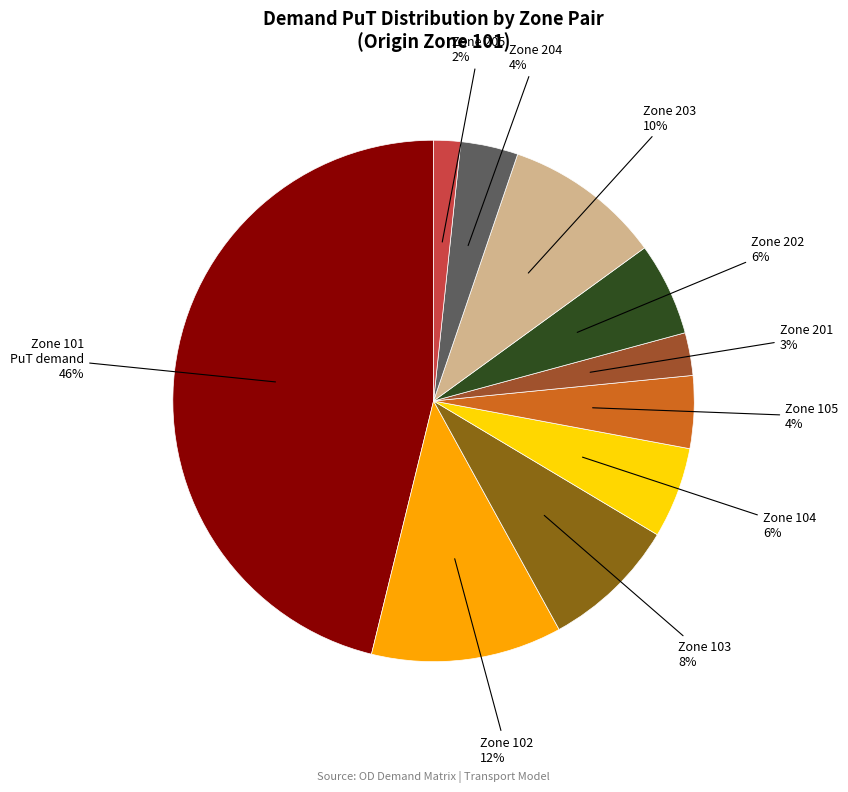

Does any single category account for the majority?

No